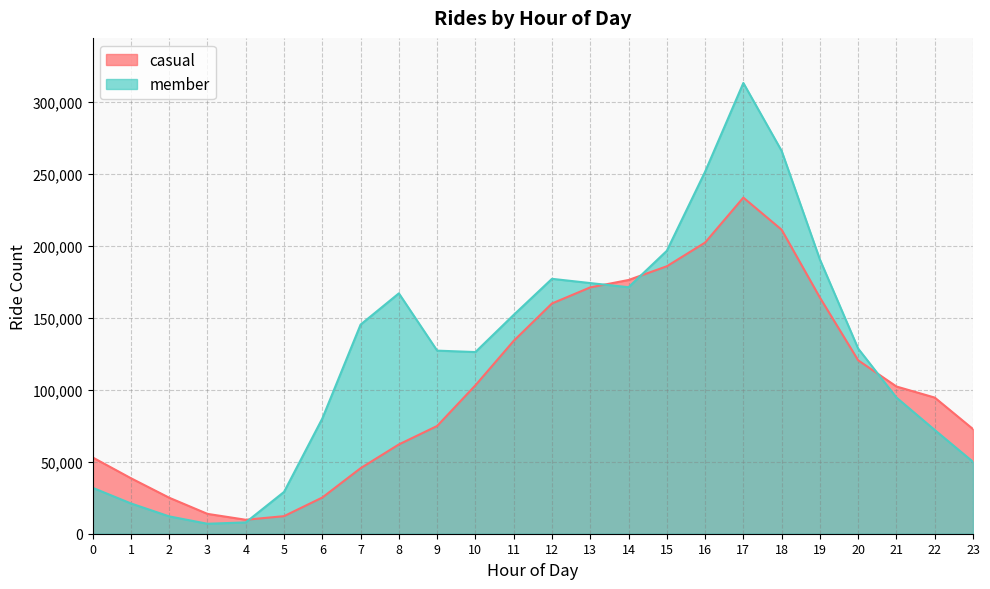

Where is the first local maximum for member?

8